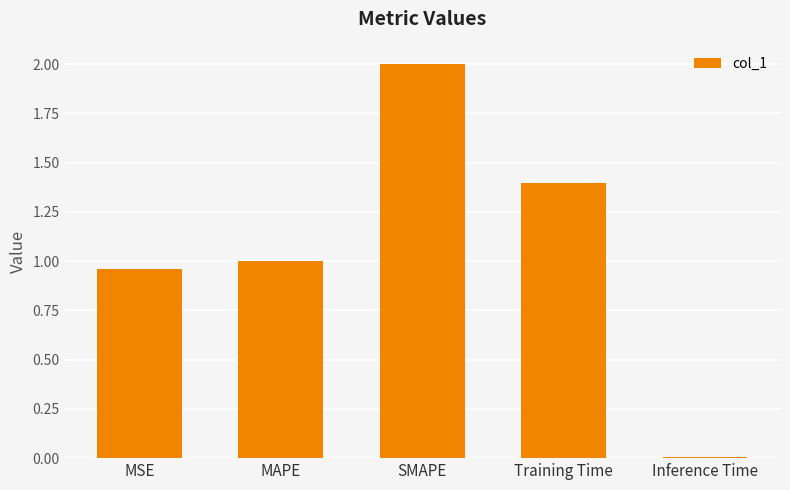

What is the difference between the maximum and minimum values?

2.0